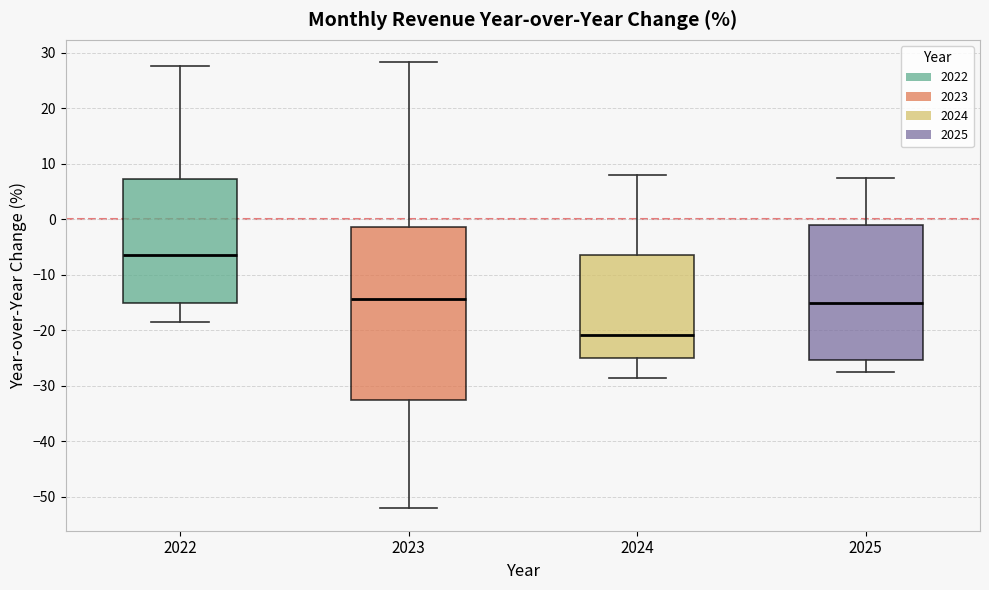

Which box has the highest median line?

2022